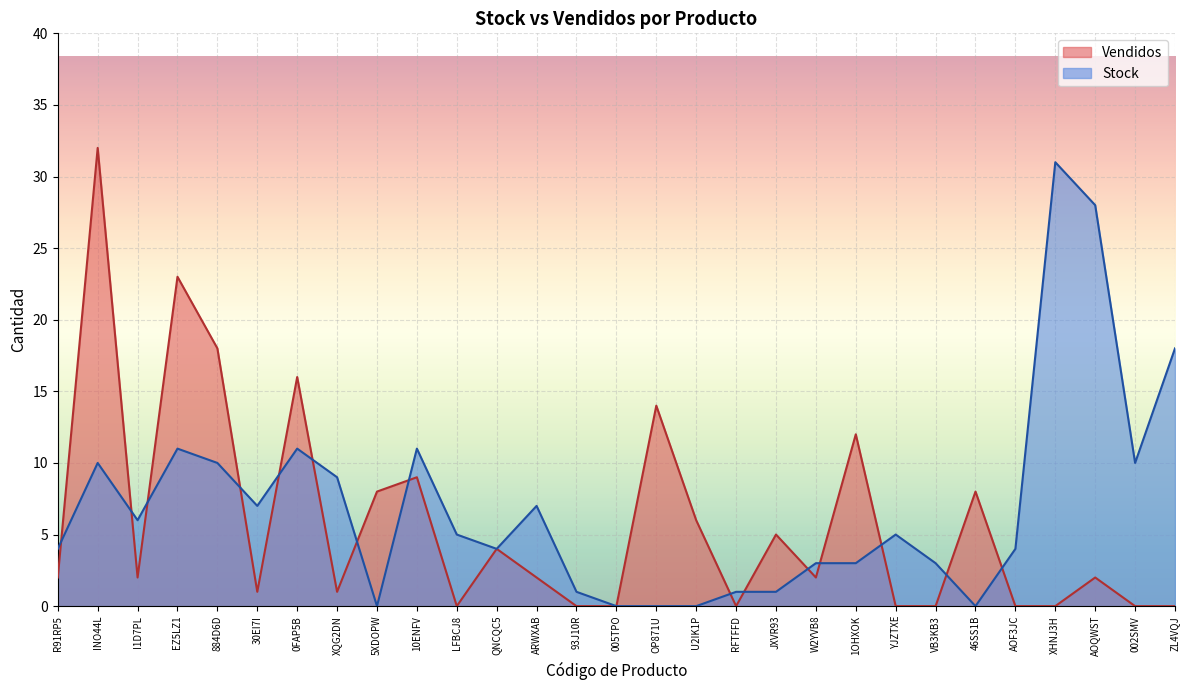

Is the value of Vendidos at JXVR93 greater than the value of Stock at LFBCJ8?

No